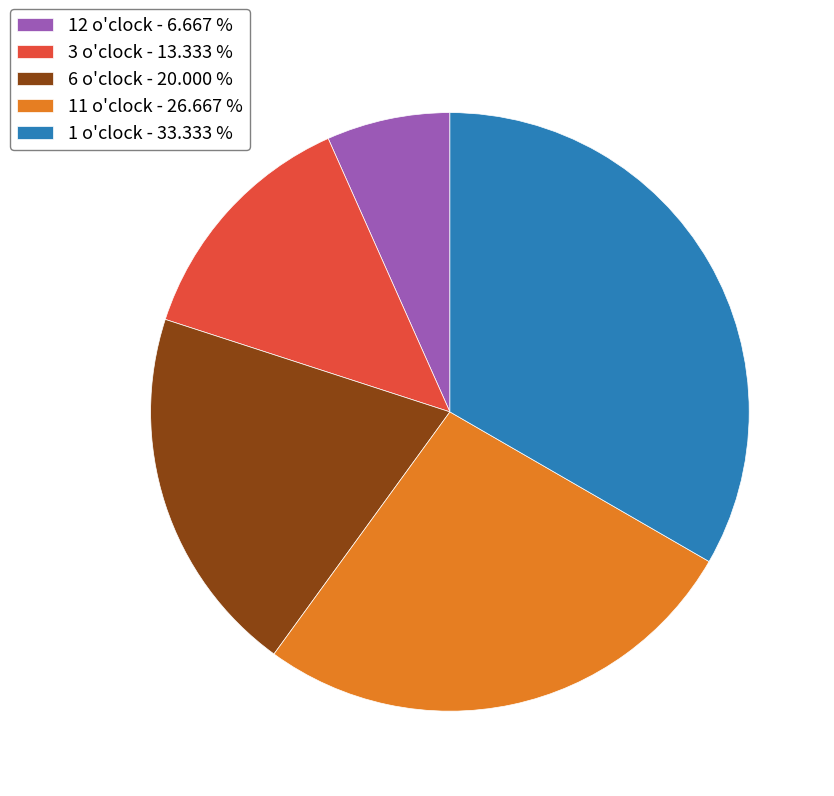

True or false: 12 o'clock accounts for 19% of the total.

False